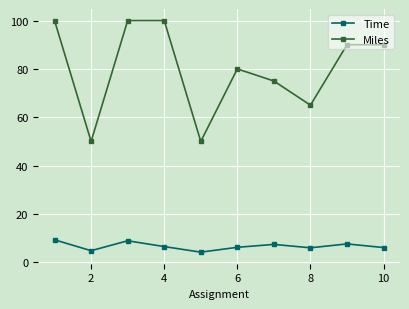

Which series has the largest range (max minus min)?

Miles